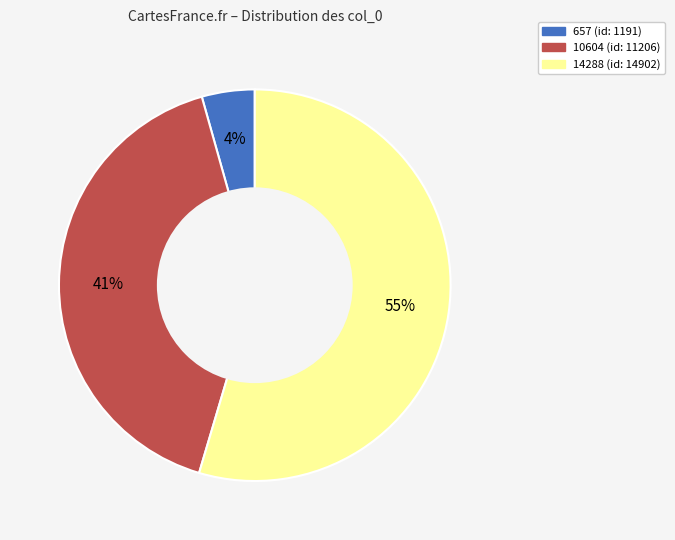

Which slice is the largest?

14288